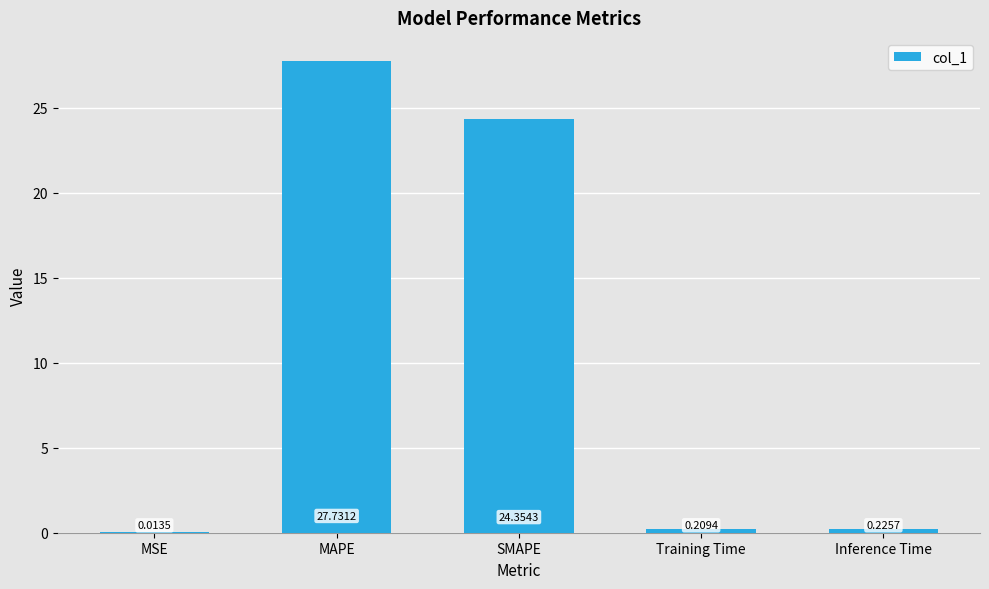

What is the ratio of the value at MAPE to the value at SMAPE?

1.1